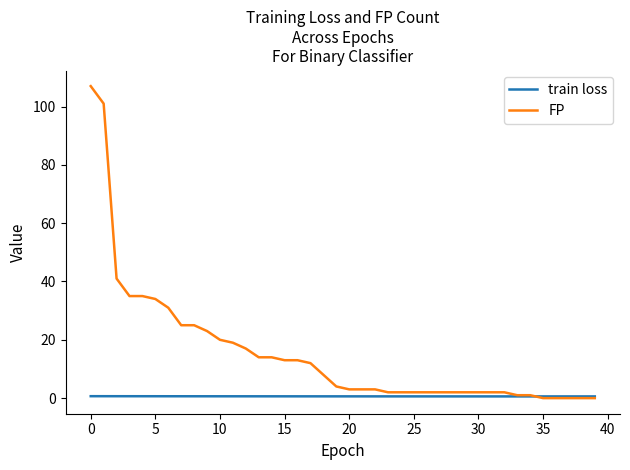

Rank the series by their average value, from highest to lowest.

FP, train loss